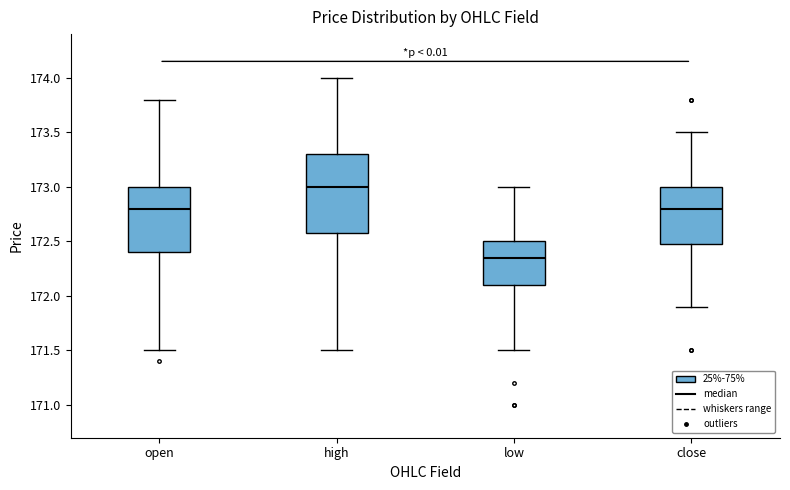

Which box is the tallest, from its lower edge to its upper edge?

high